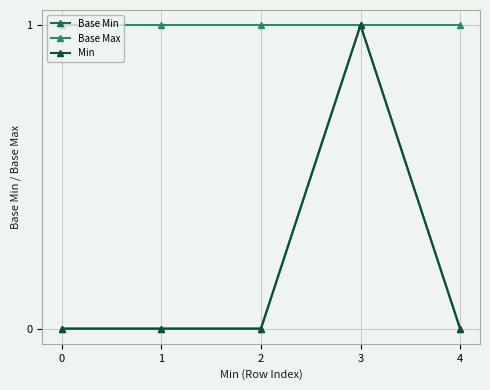

Does the chart have visible grid lines?

Yes